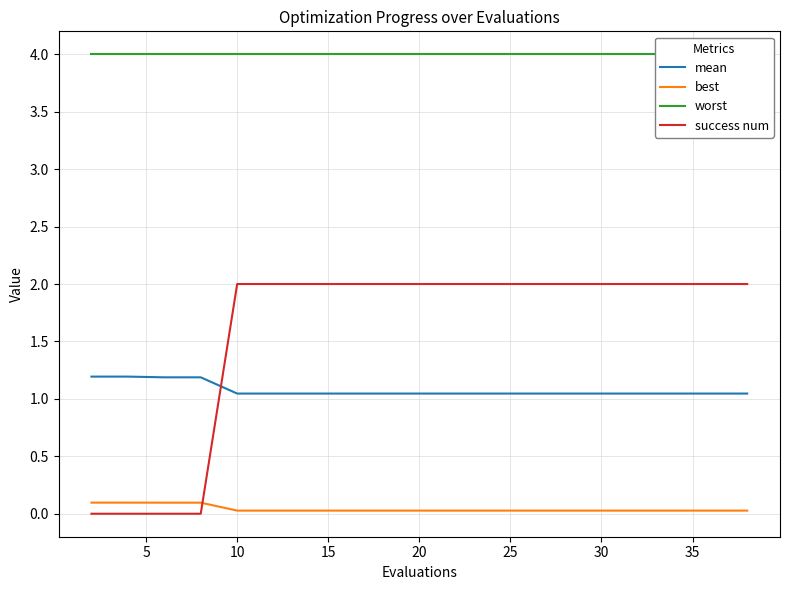

Rank the series at 20 from highest to lowest value.

worst, success num, mean, best